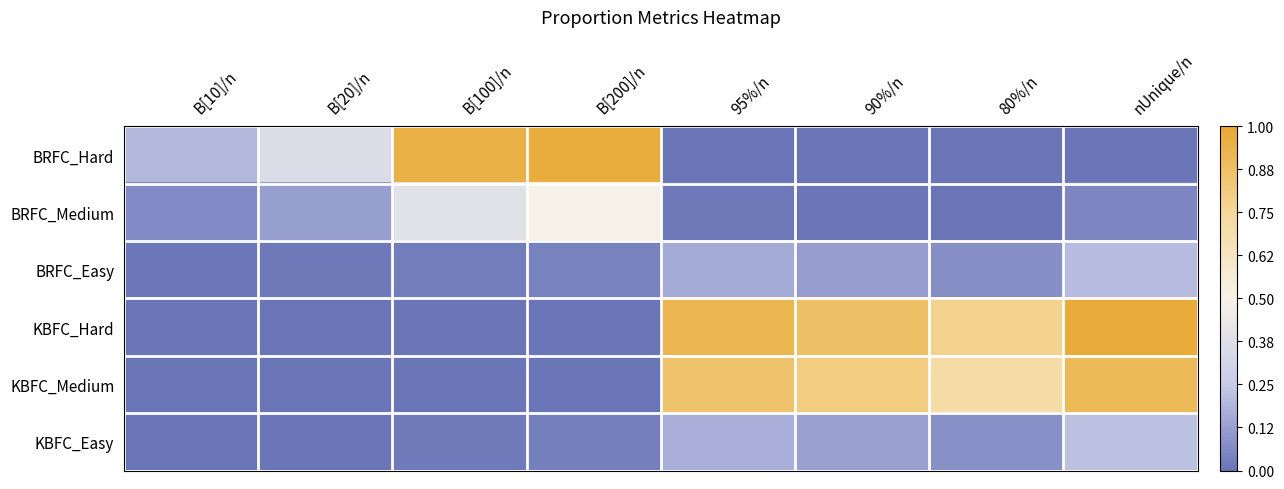

At which category is the sum across all series the highest?

nUnique/n